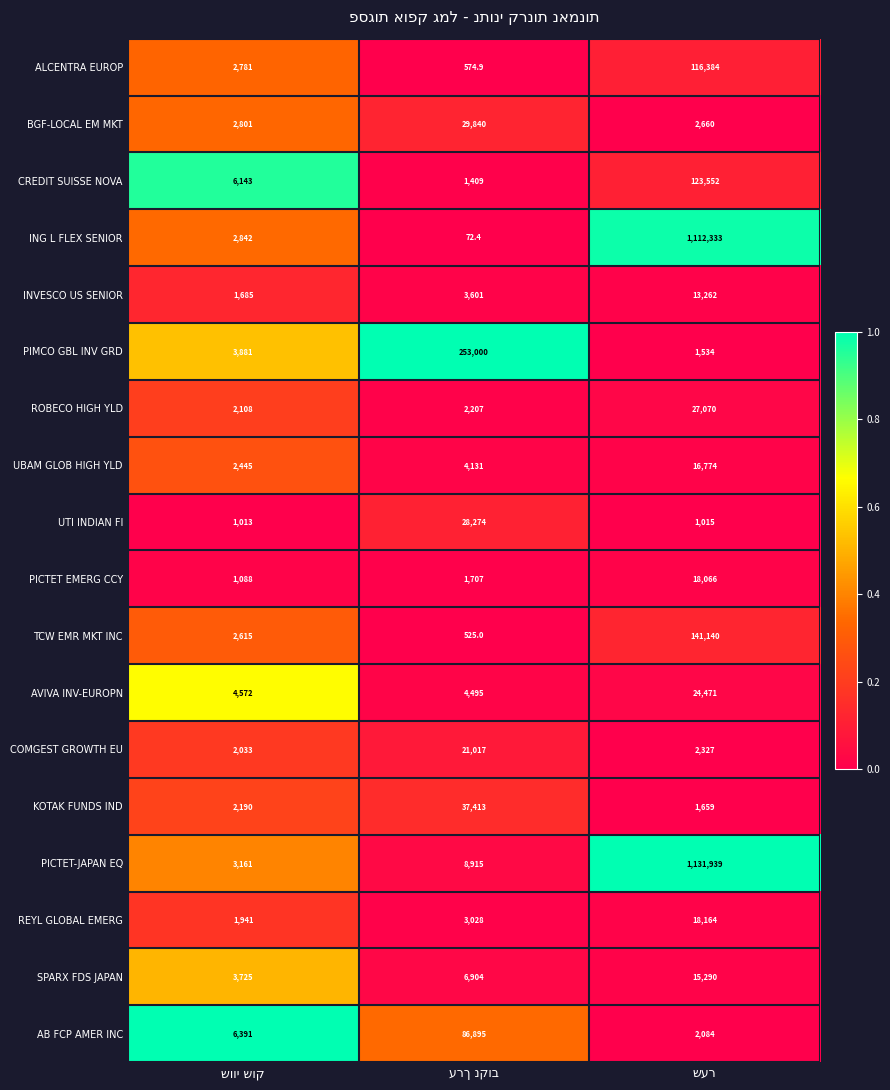

Which series has the largest total across all categories?

PICTET-JAPAN EQ